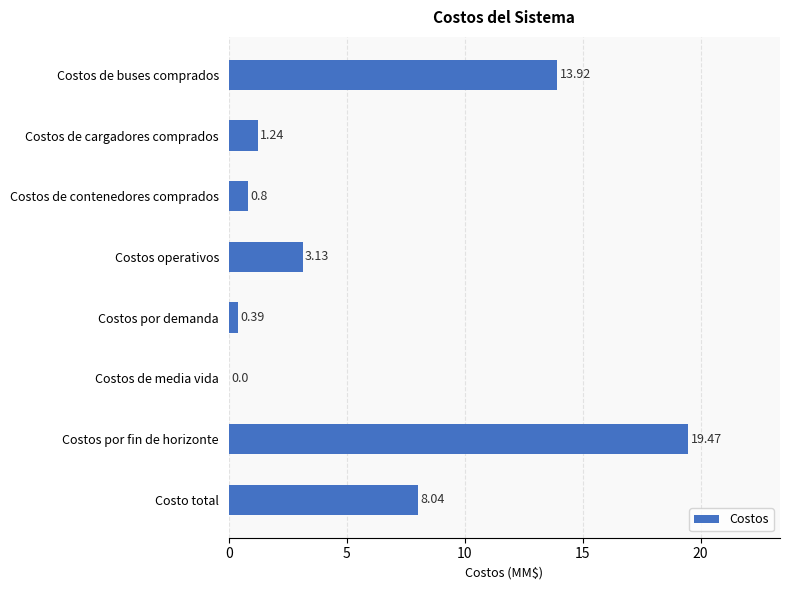

Which has a higher value, Costos de buses comprados or Costo total?

Costos de buses comprados